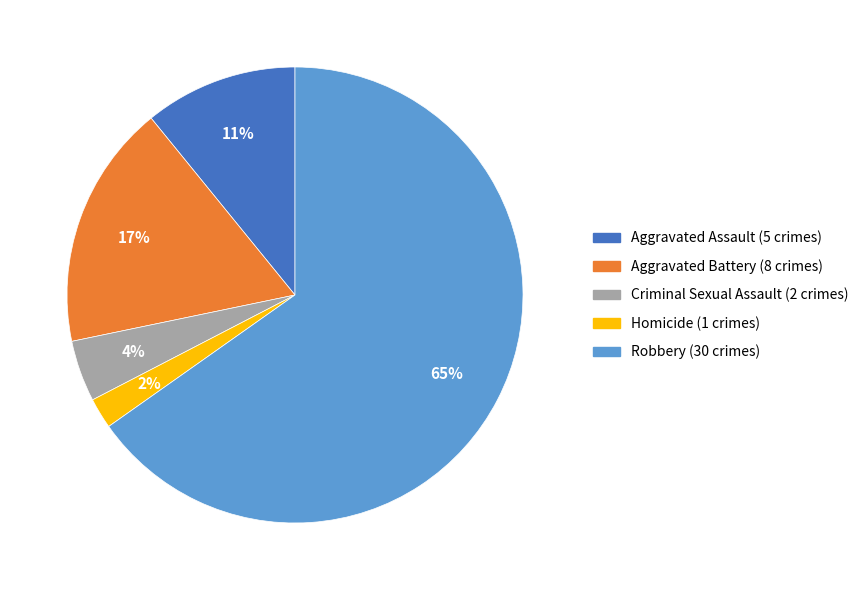

Is it true that Criminal Sexual Assault is 9% of the pie?

False